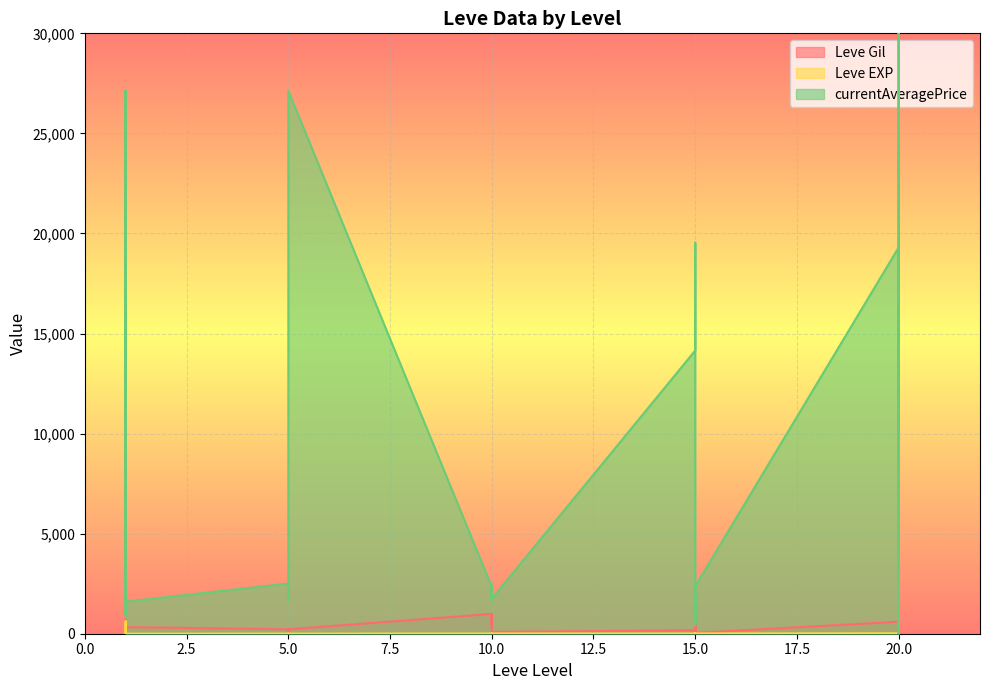

Is it true that Leve Gil equals 1517.6 at 20?

False